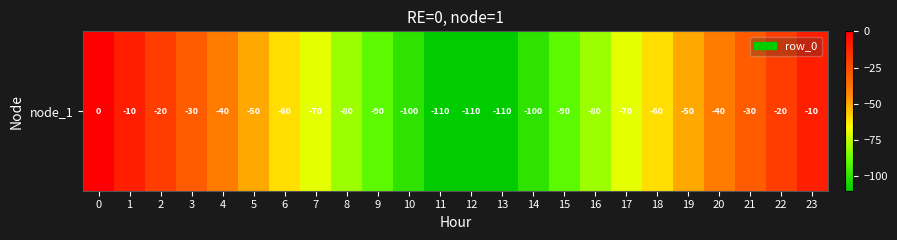

Reading right to left, extract all data points from this chart.

23=-10	22=-20	21=-30	20=-40	19=-50	18=-60	17=-70	16=-80	15=-90	14=-100	13=-110	12=-110	11=-110	10=-100	9=-90	8=-80	7=-70	6=-60	5=-50	4=-40	3=-30	2=-20	1=-10	0=0